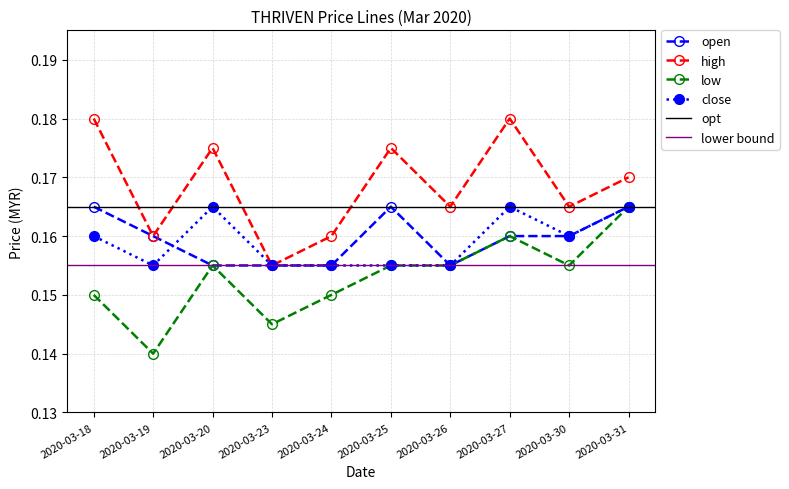

At 2020-03-27, list the series in order from largest to smallest.

high, close, open, low